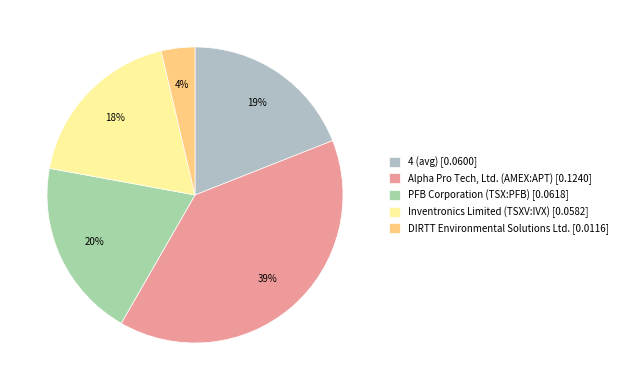

What is the smallest slice in the pie chart?

DIRTT Environmental Solutions Ltd.